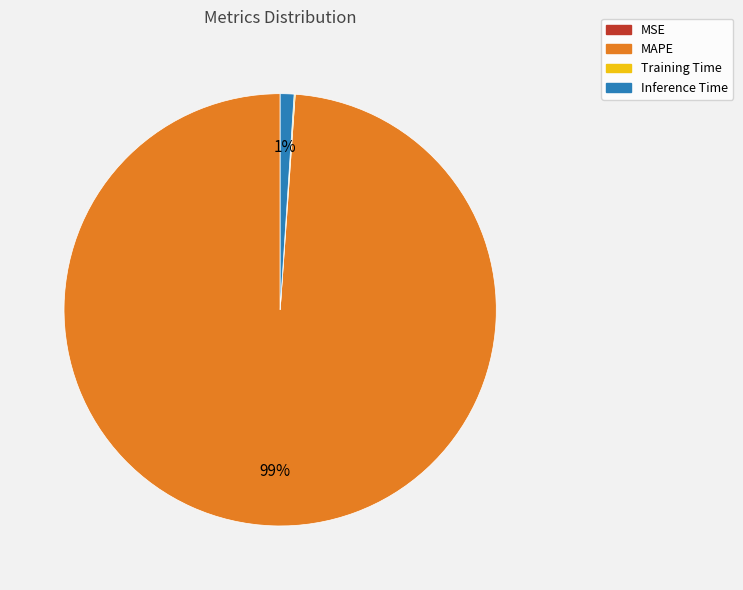

What is the majority slice?

MAPE